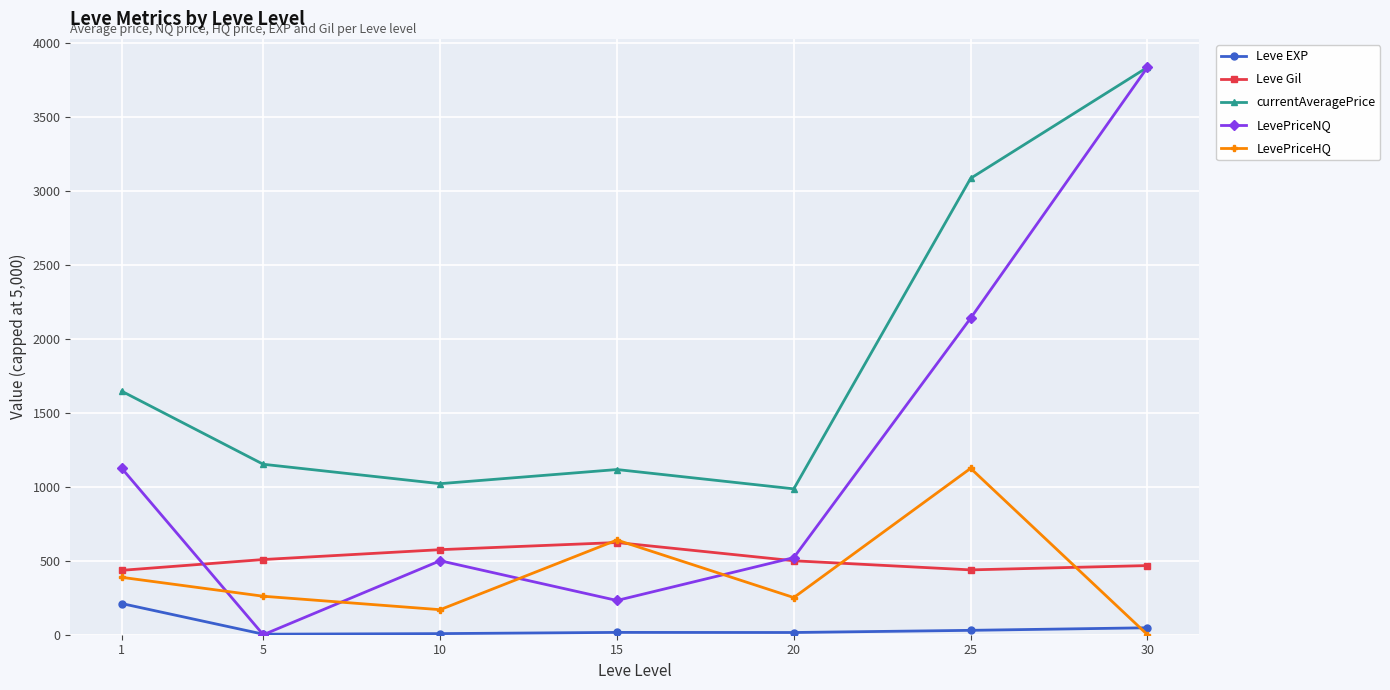

How many interior local peaks does the currentAveragePrice series have?

1